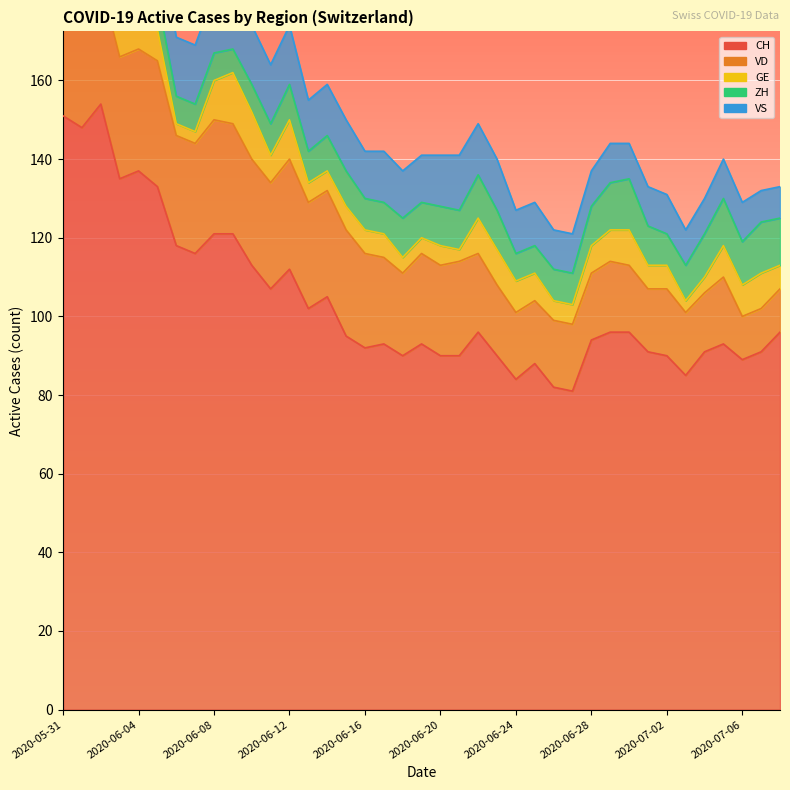

List the labels in order of VD value, largest first.

2020-06-05, 2020-06-02, 2020-06-03, 2020-06-04, 2020-05-31, 2020-06-08, 2020-06-01, 2020-06-06, 2020-06-07, 2020-06-09, 2020-06-12, 2020-06-10, 2020-06-11, 2020-06-13, 2020-06-14, 2020-06-15, 2020-06-16, 2020-06-21, 2020-06-19, 2020-06-20, 2020-06-17, 2020-06-18, 2020-06-22, 2020-06-23, 2020-06-29, 2020-06-24, 2020-06-26, 2020-06-27, 2020-06-28, 2020-06-30, 2020-07-02, 2020-07-05, 2020-06-25, 2020-07-01, 2020-07-03, 2020-07-04, 2020-07-06, 2020-07-07, 2020-07-08